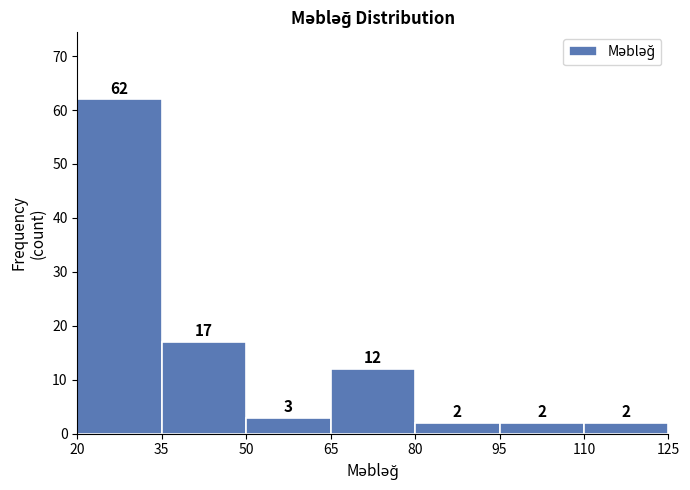

Reading left to right, list every bar in this chart as the range it spans on the x-axis followed by its height.

20 to 35: 62
35 to 50: 17
50 to 65: 3
65 to 80: 12
80 to 95: 2
95 to 110: 2
110 to 125: 2